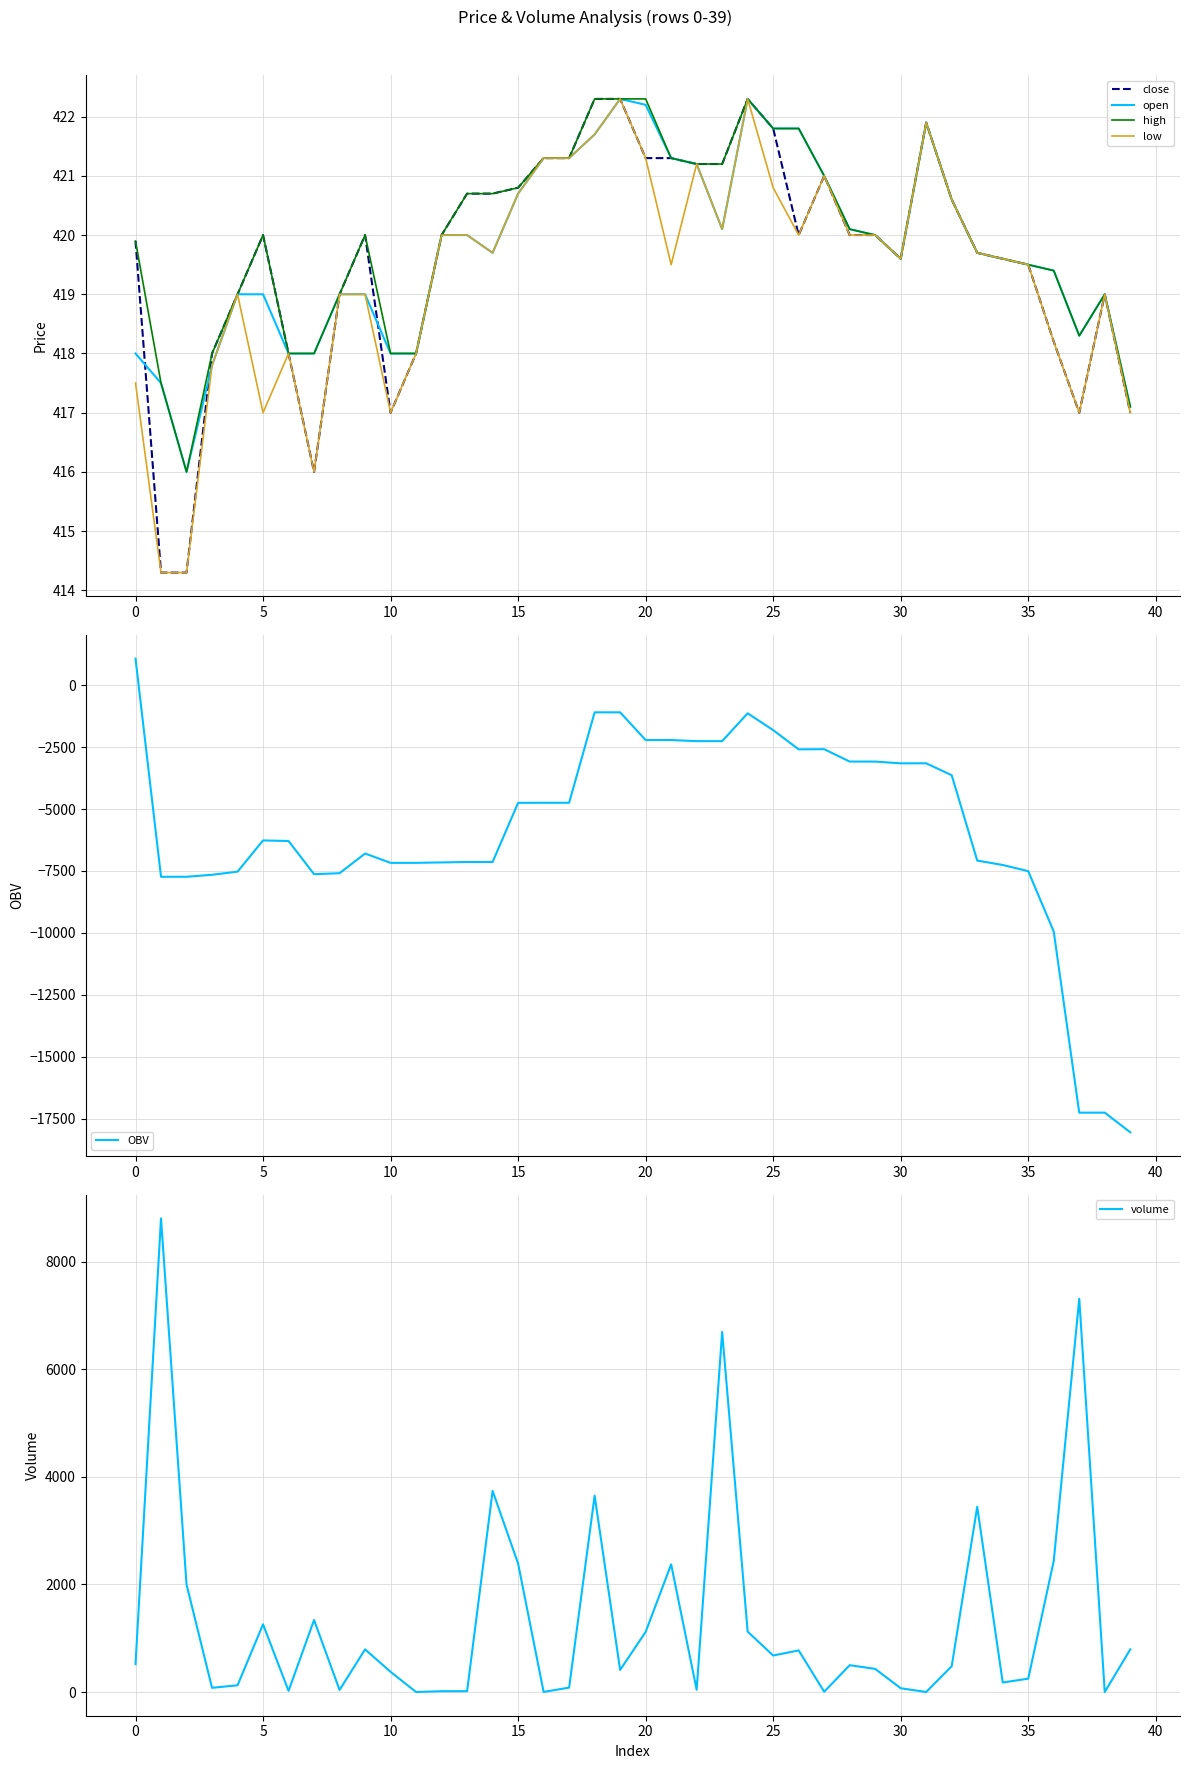

The value of OBV at 24 is -1674.0. True or false?

False